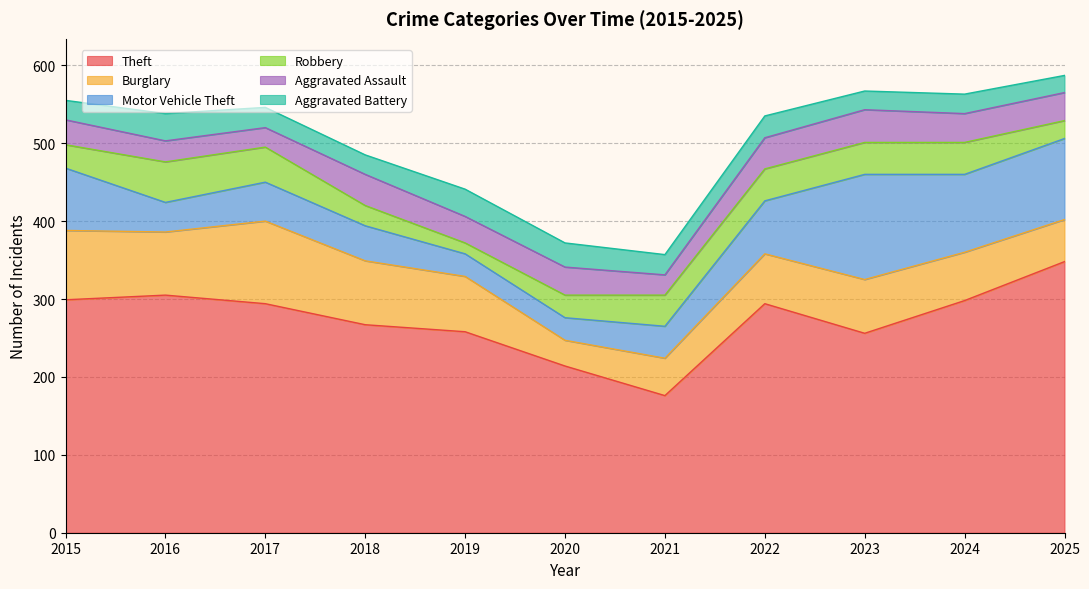

True or false: Motor Vehicle Theft has a value of 64 at 2018.

False